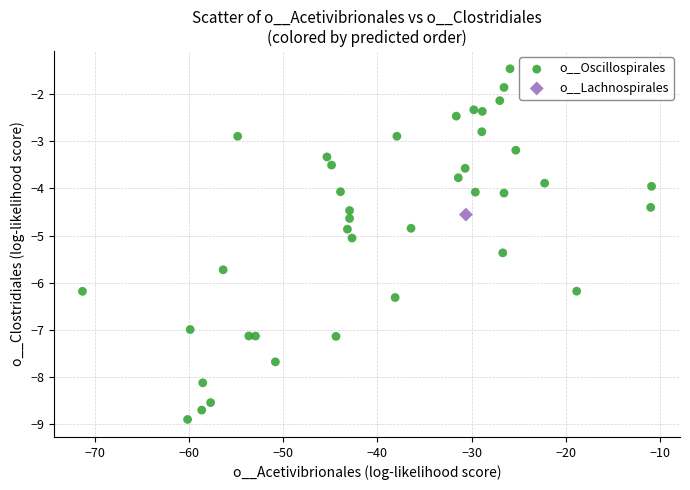

What are all the series names shown in the legend?

o__Oscillospirales, o__Lachnospirales